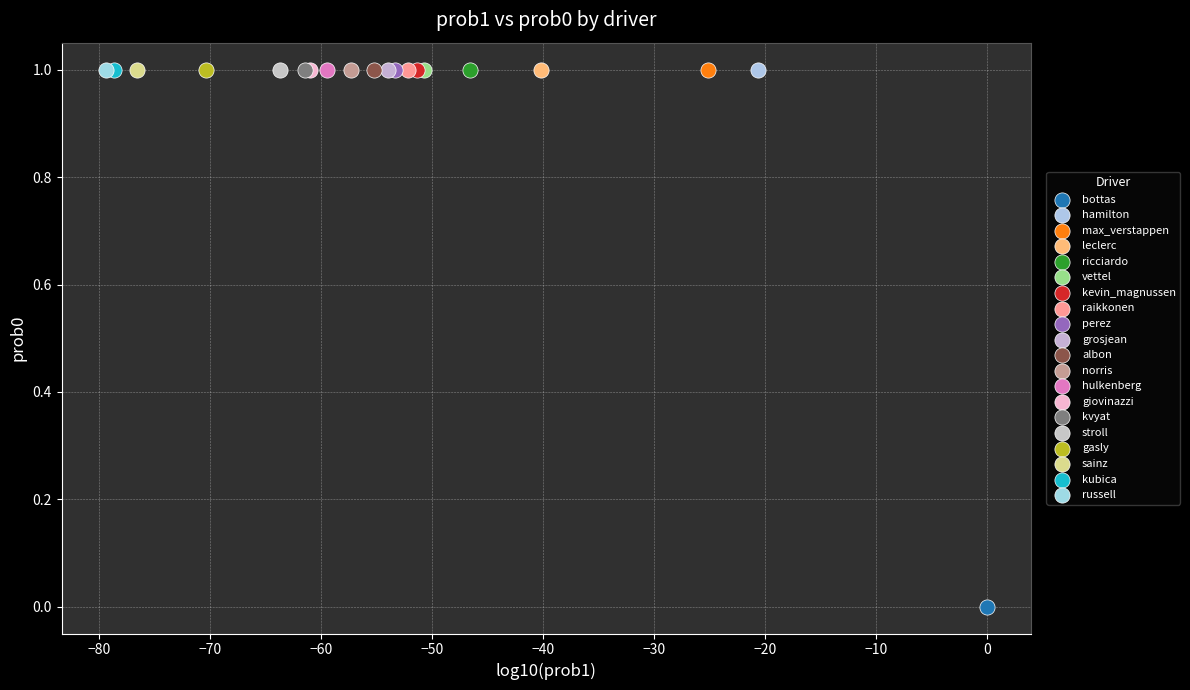

Which series reaches the minimum Y coordinate?

bottas